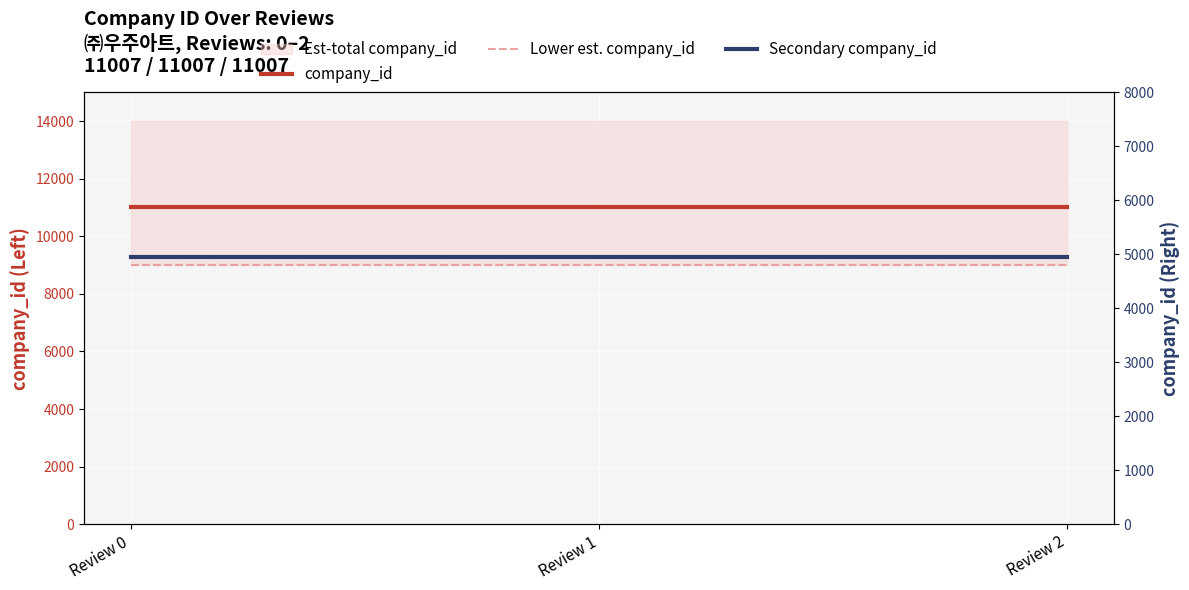

What is the value of the Secondary company_id point at the 2nd from the left?

4953.2